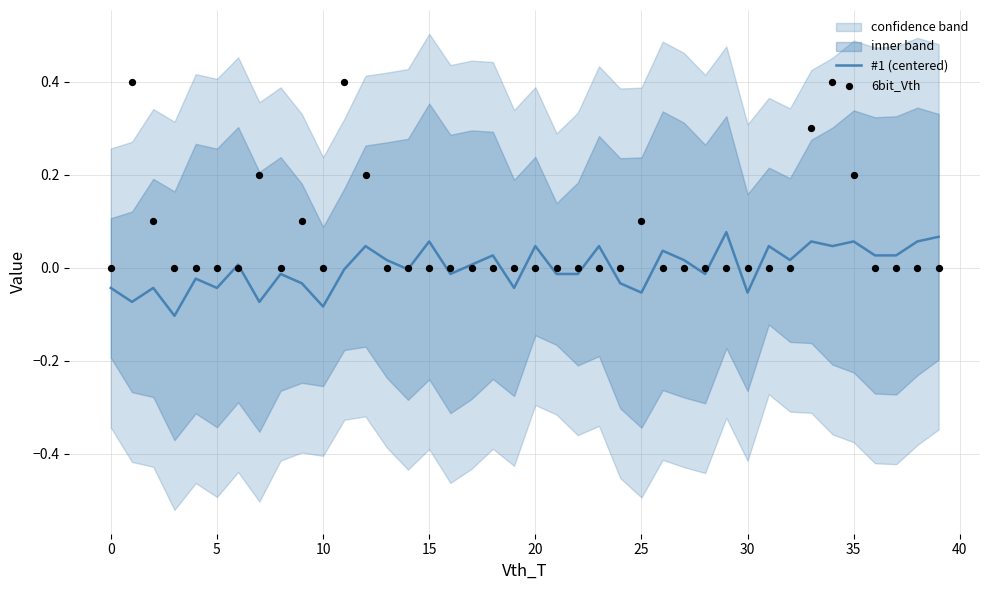

Which series has the largest Y range (max minus min)?

6bit_Vth